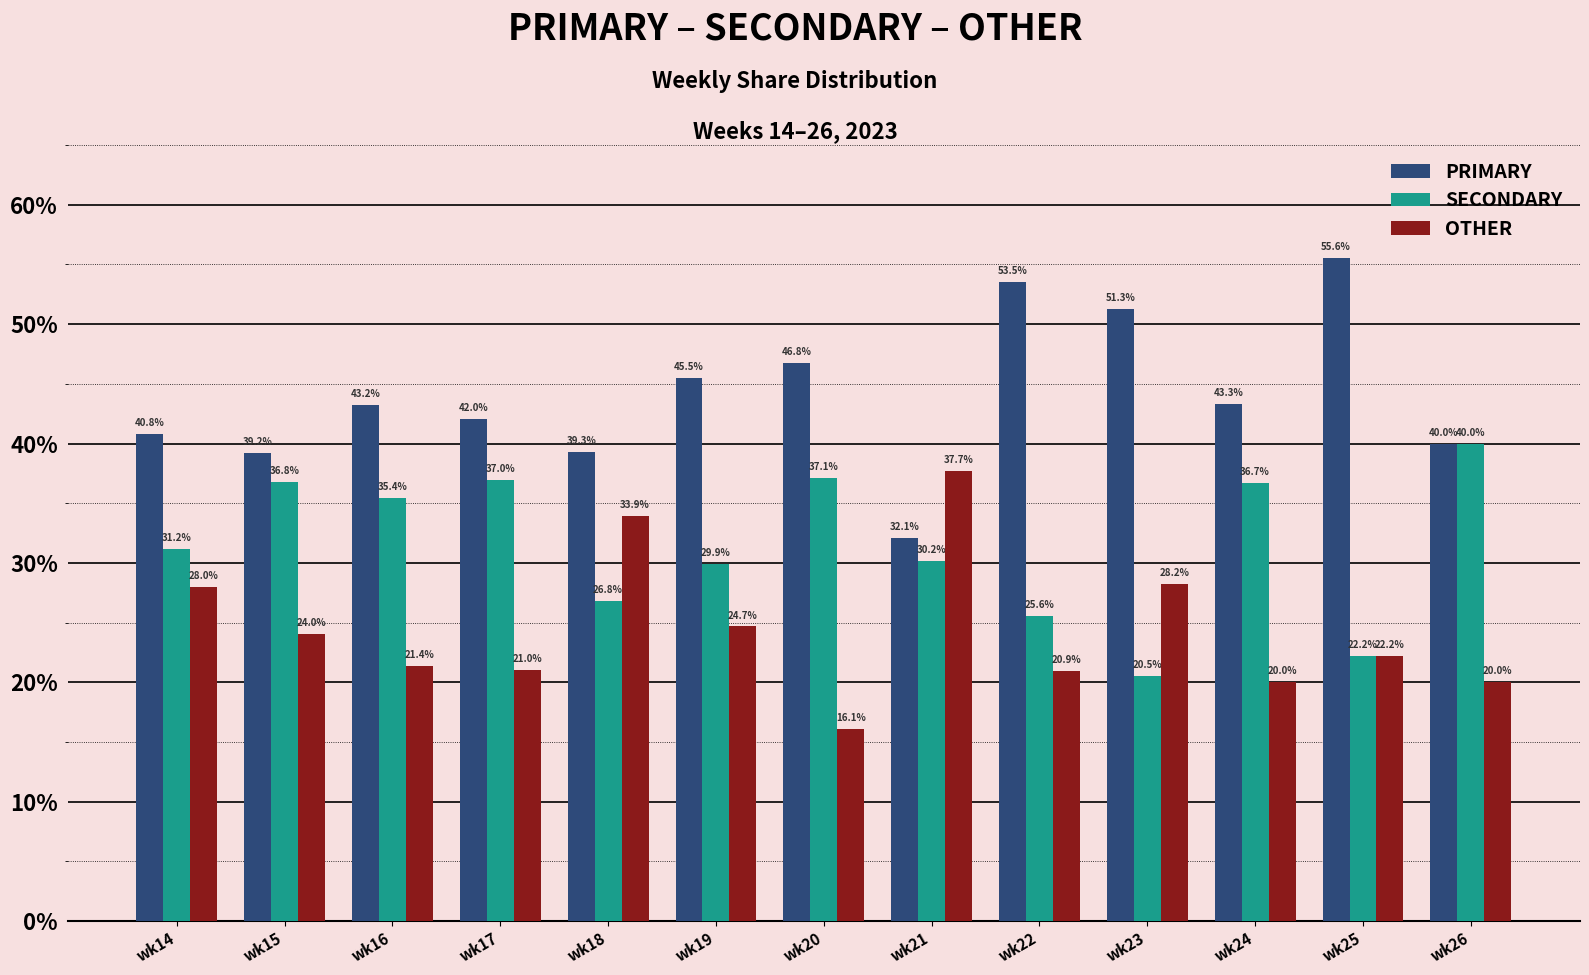

List the series in order of their overall mean, lowest first.

OTHER, SECONDARY, PRIMARY